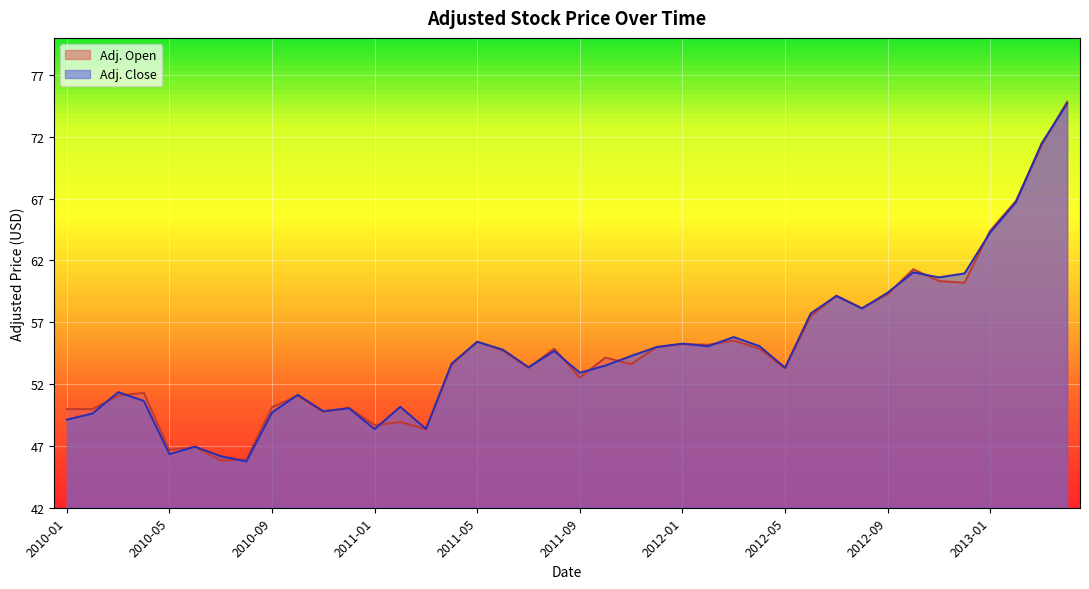

How many lines are shown in the chart?

2